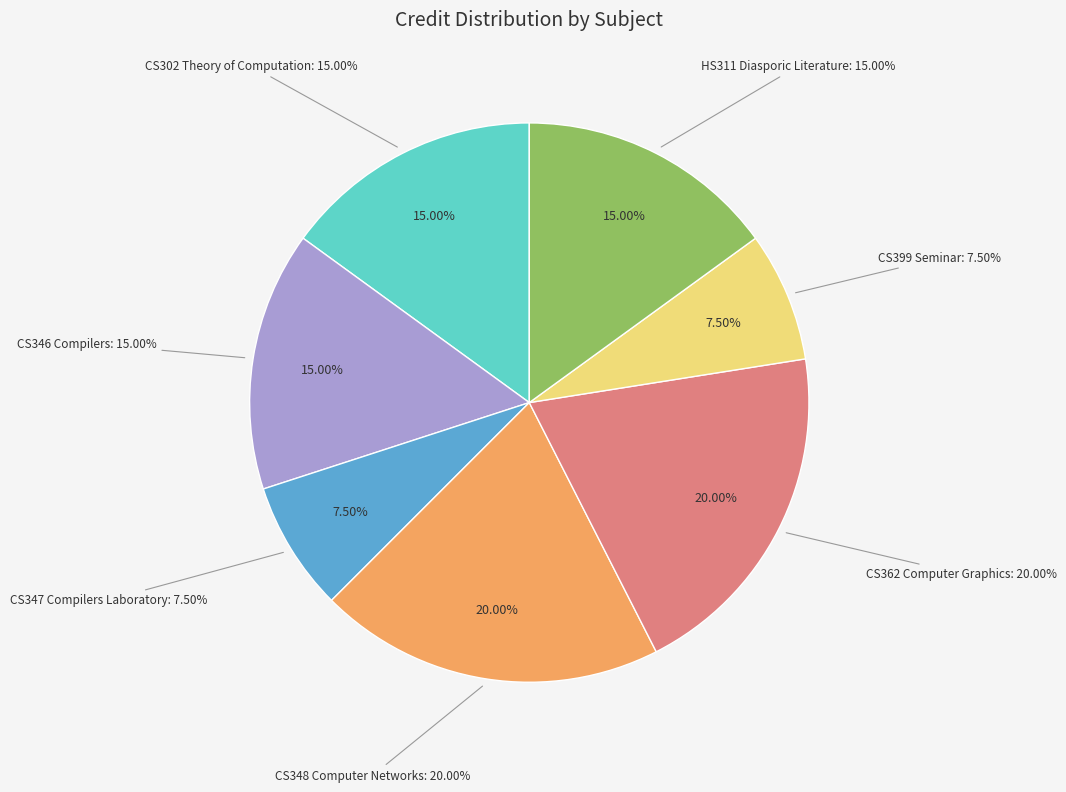

To the nearest percent, what is the average slice percentage?

14%